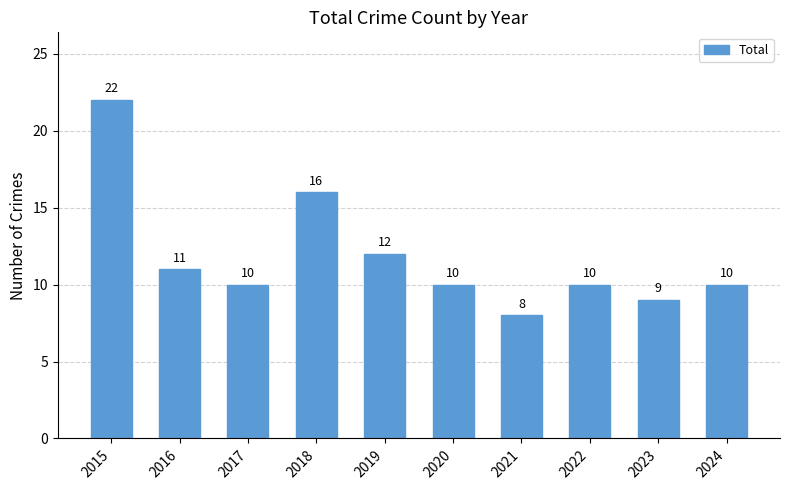

At which label is the value closest to 15?

2018